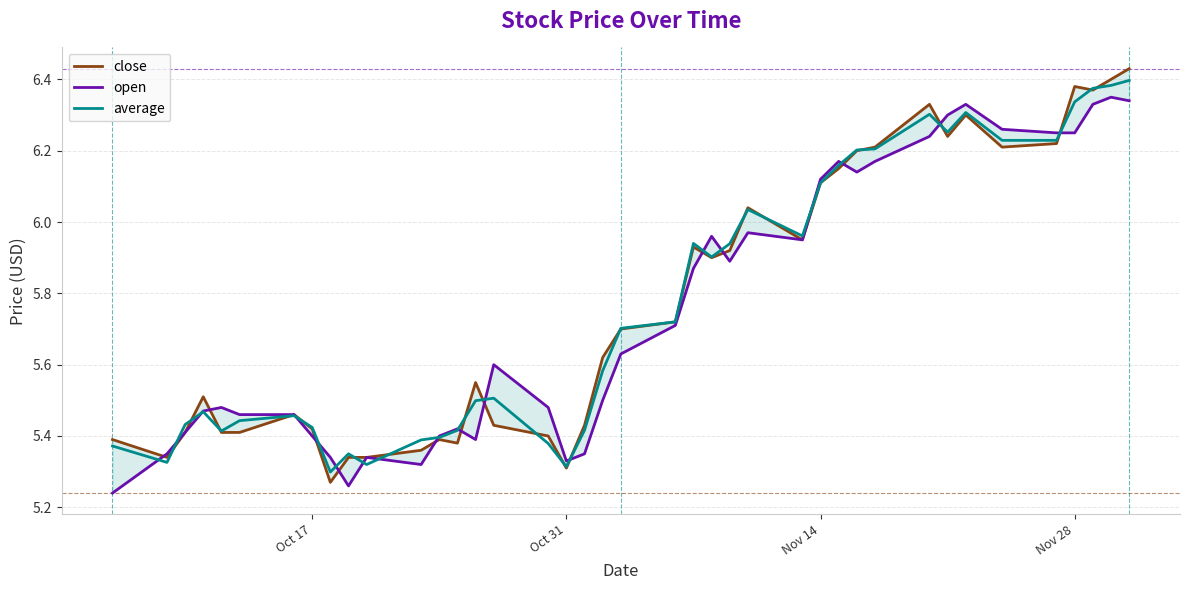

The value of average at Oct 31 is 8.6. True or false?

False